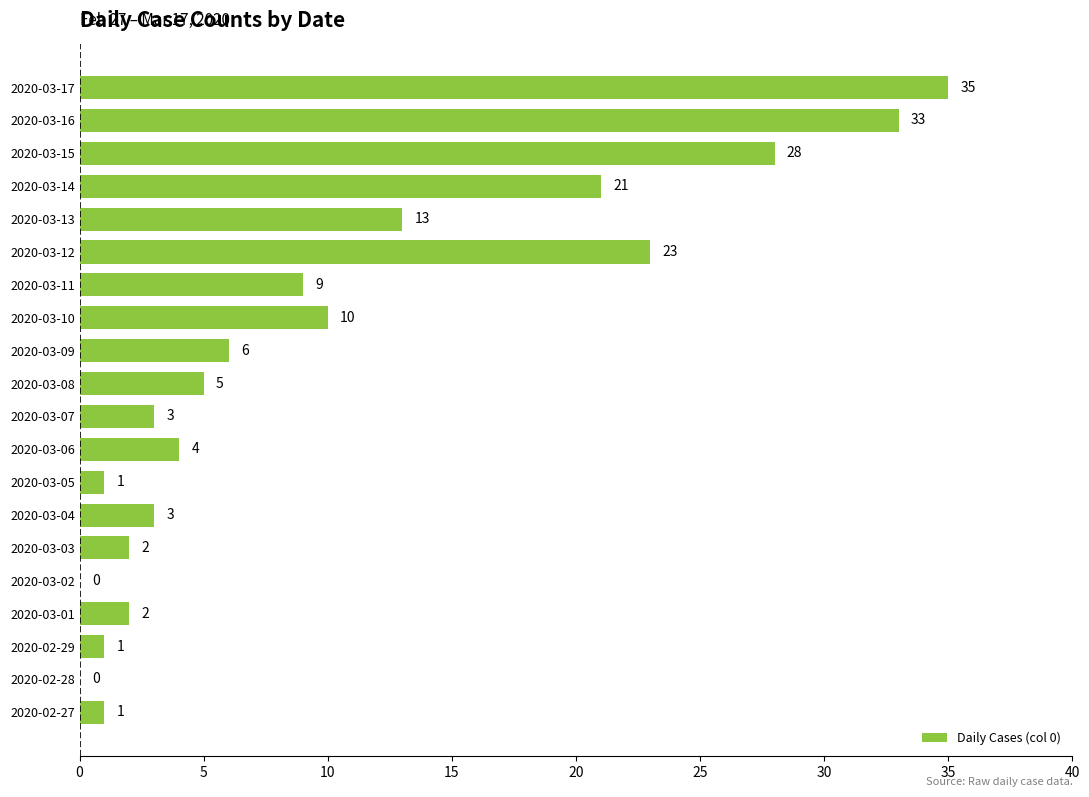

Is it true that the value at 2020-03-07 is 1?

False